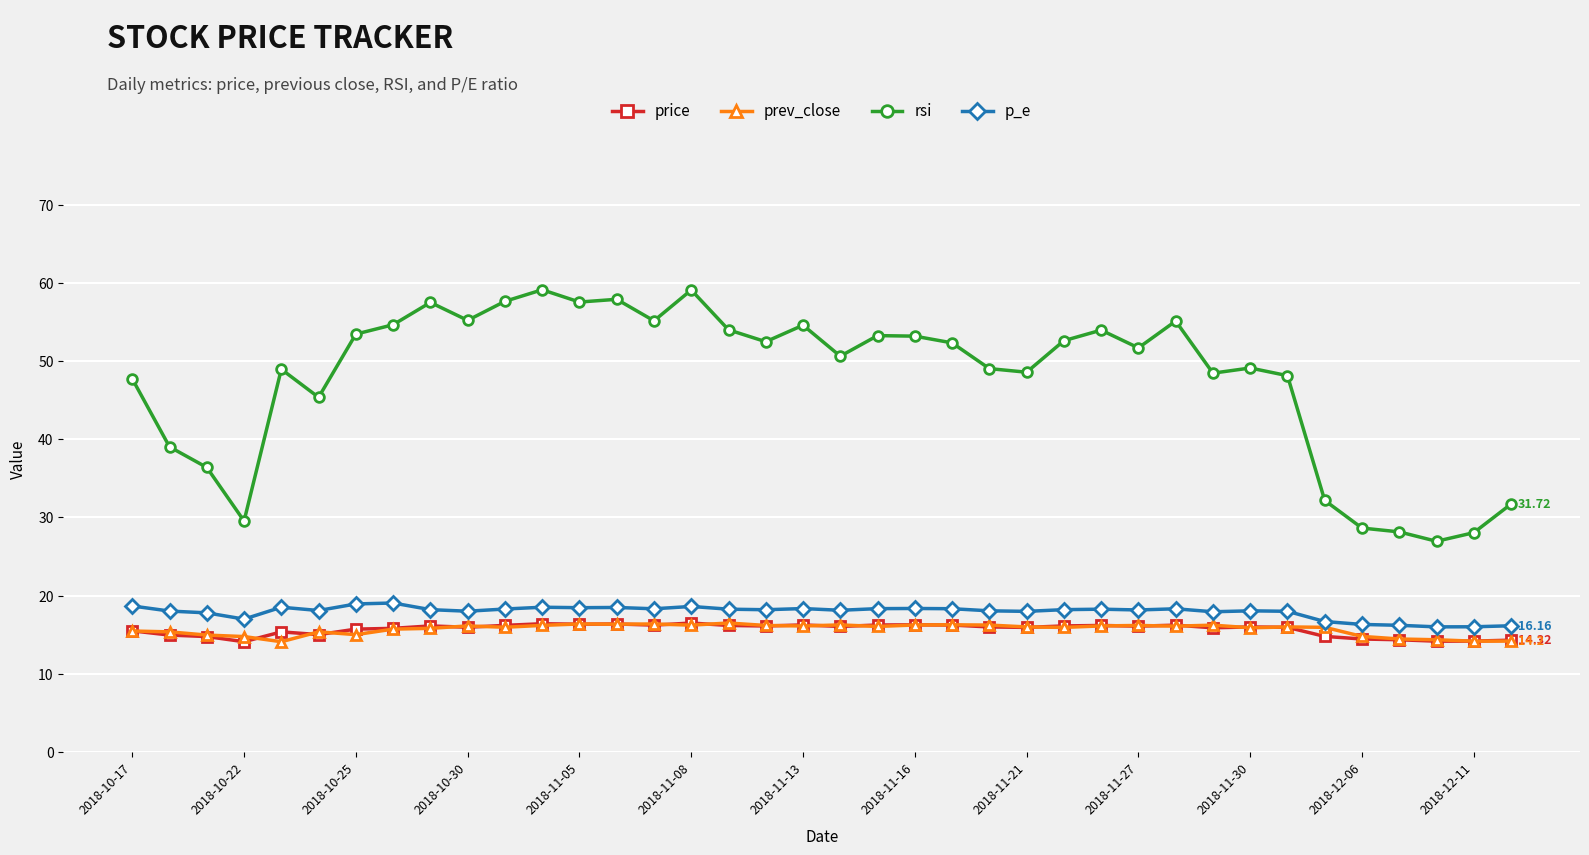

True or false: prev_close has more than 2 points higher than both neighbors.

True